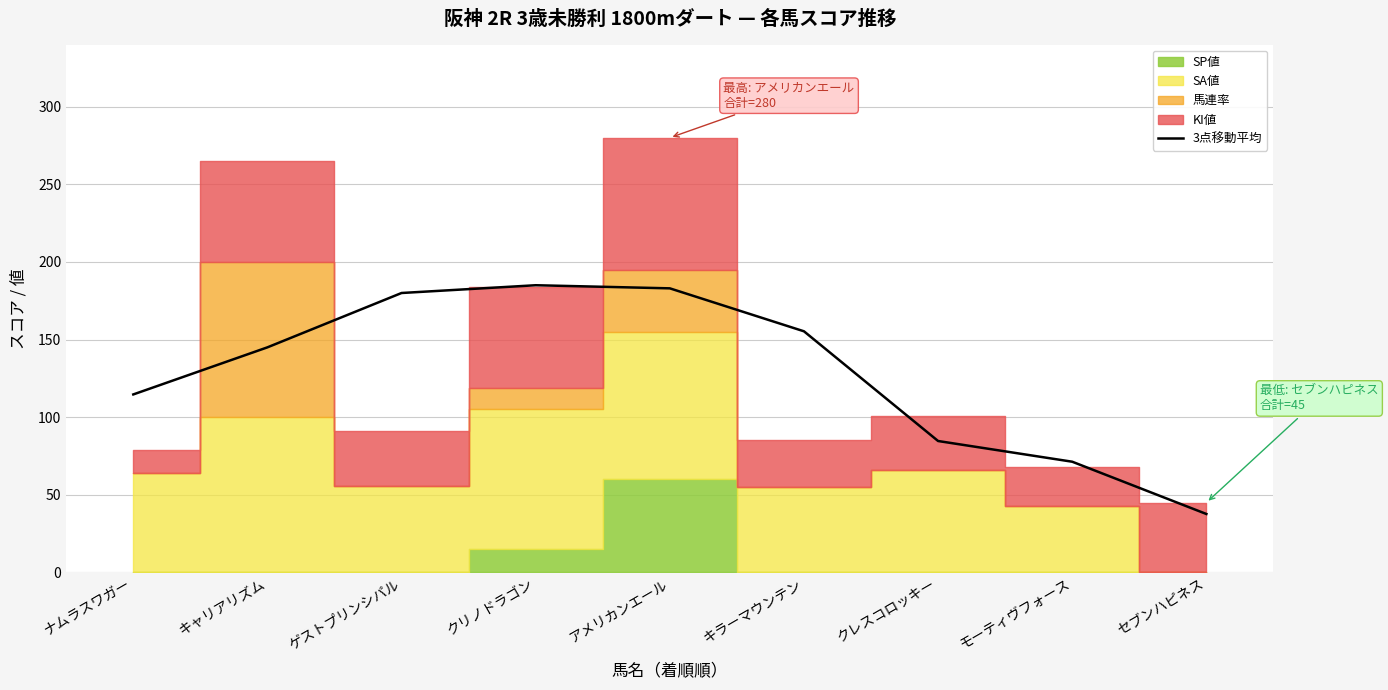

Which label corresponds to the smallest value in the chart?

セブンハピネス